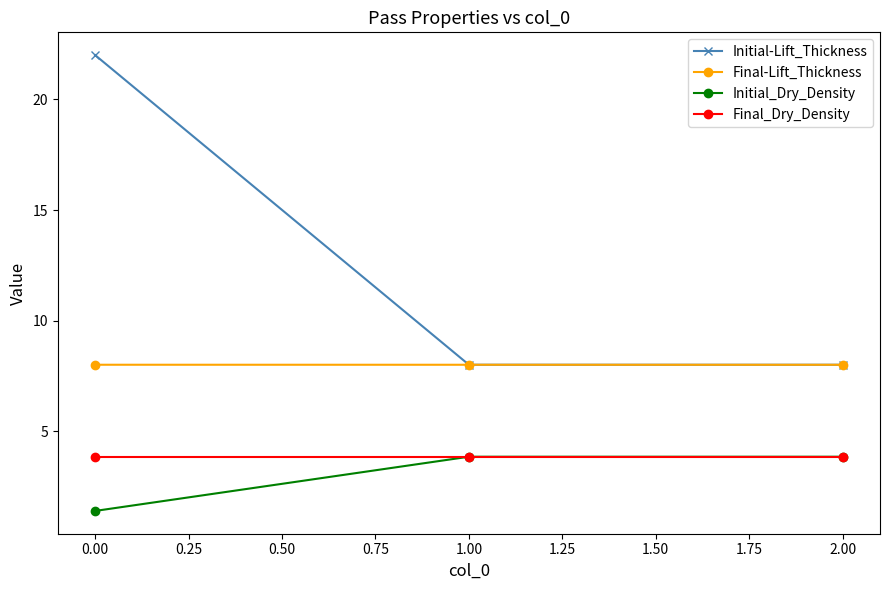

Which series has the largest range (max minus min)?

Initial-Lift_Thickness